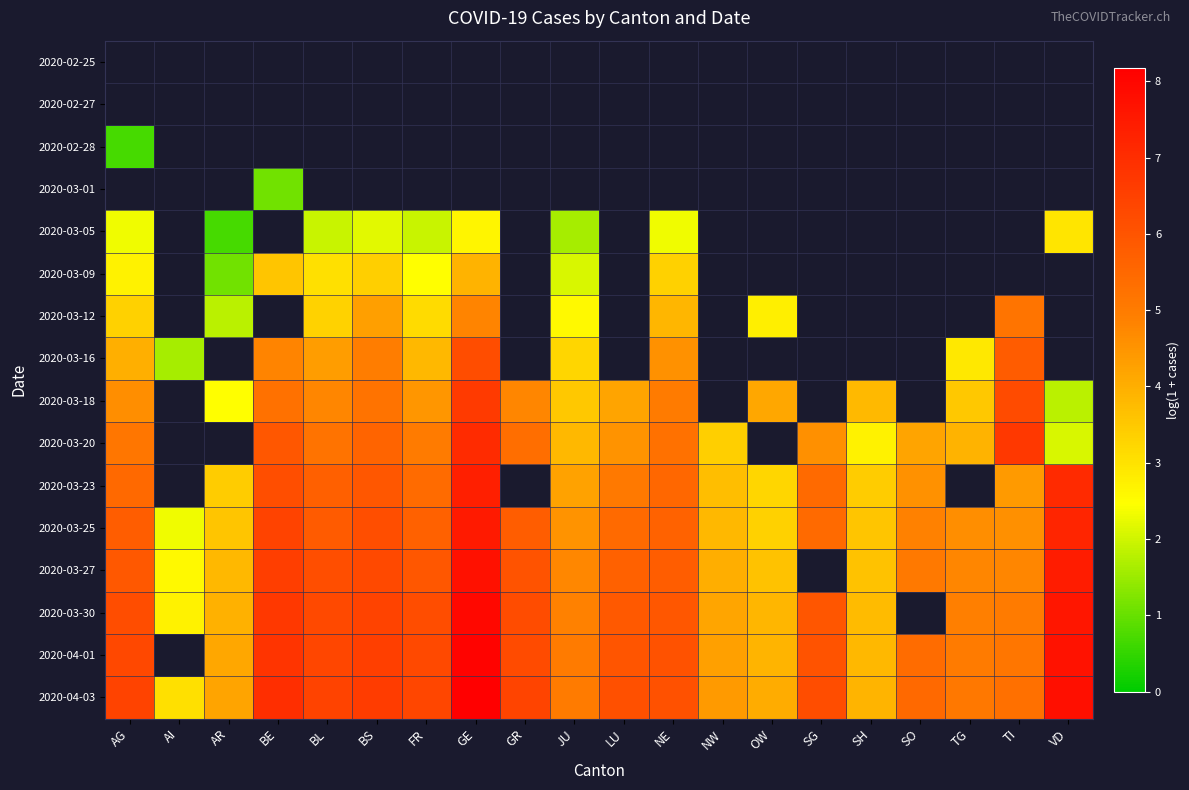

At which label is 2020-04-01 closest to 5?

TG